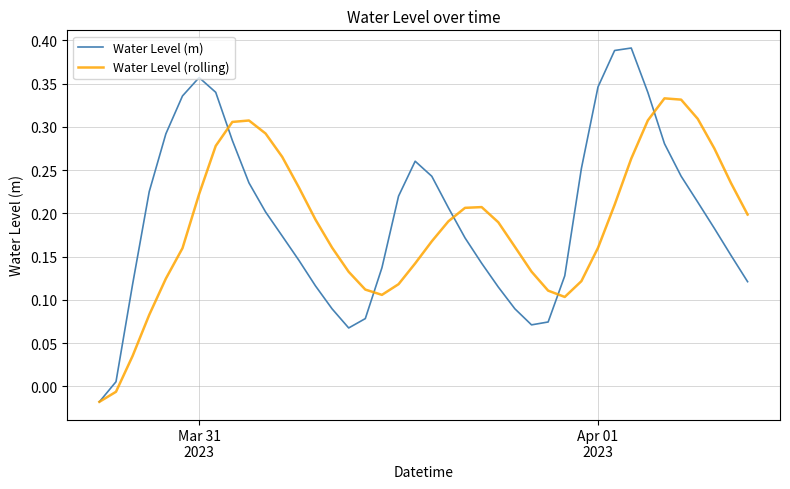

What are all the series names shown in the legend?

Water Level (m), Water Level (rolling)